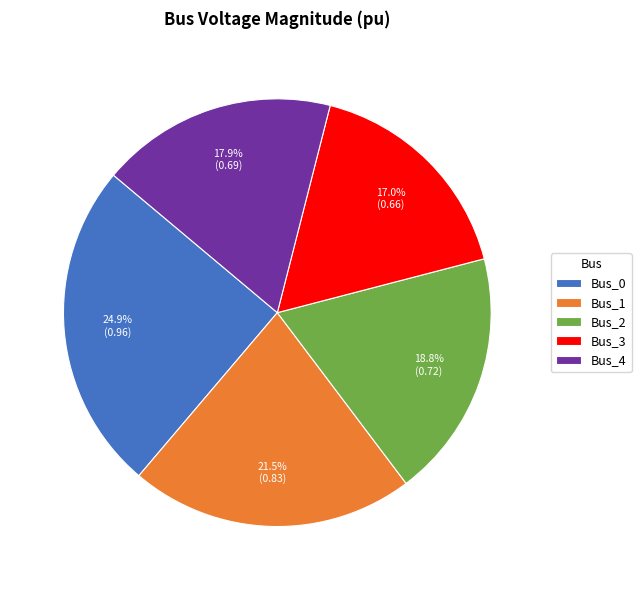

How many segments does this pie chart have?

5